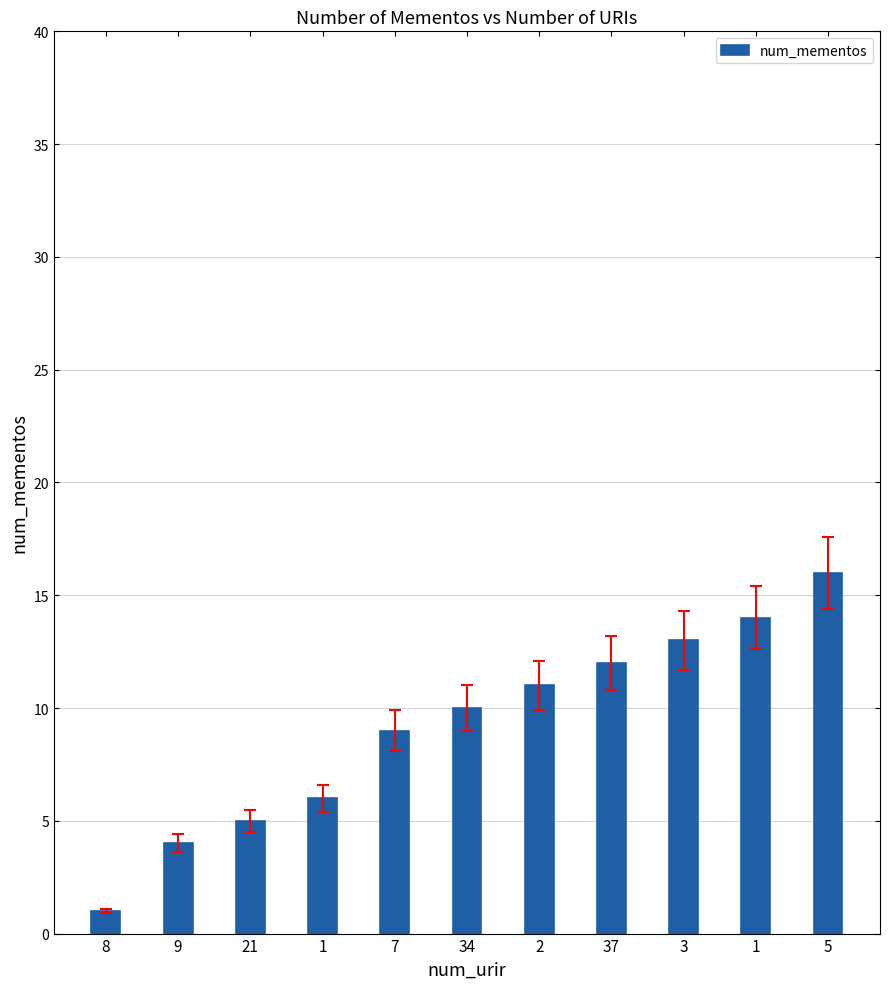

How many bars are there in total?

11